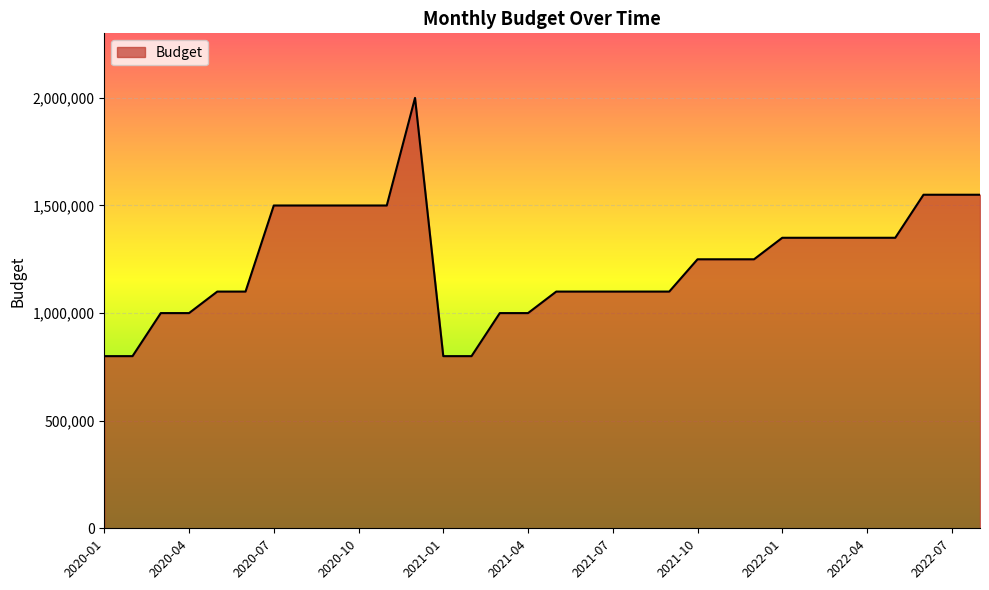

What is the difference between the maximum and minimum values?

1200000